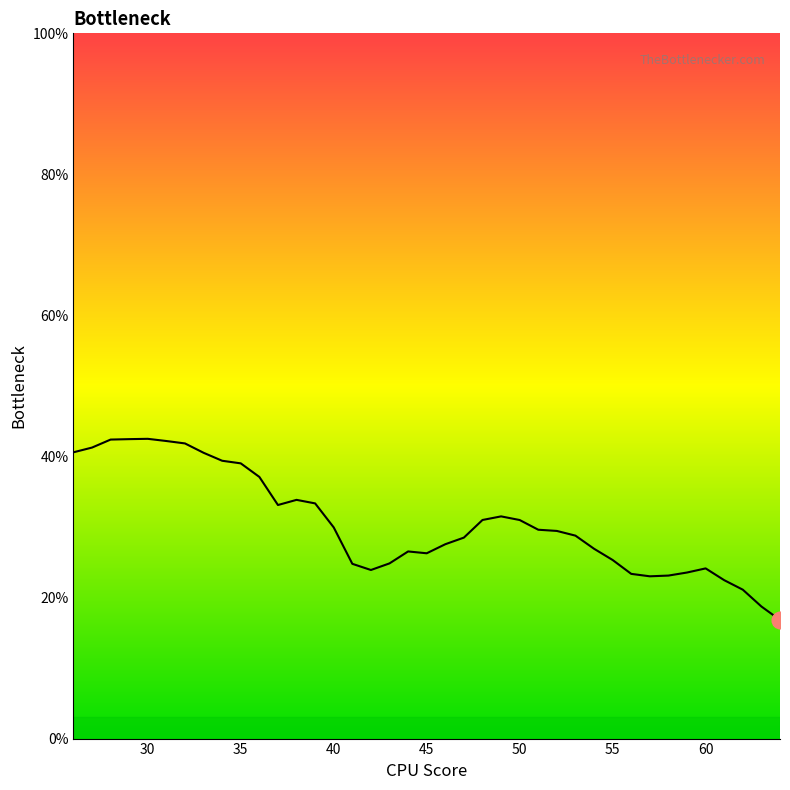

How many lines are shown in the chart?

1